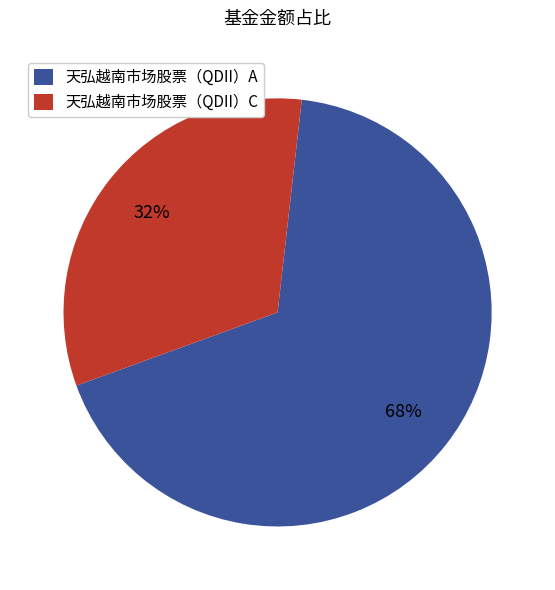

Is there any slice that represents more than half of the pie?

Yes